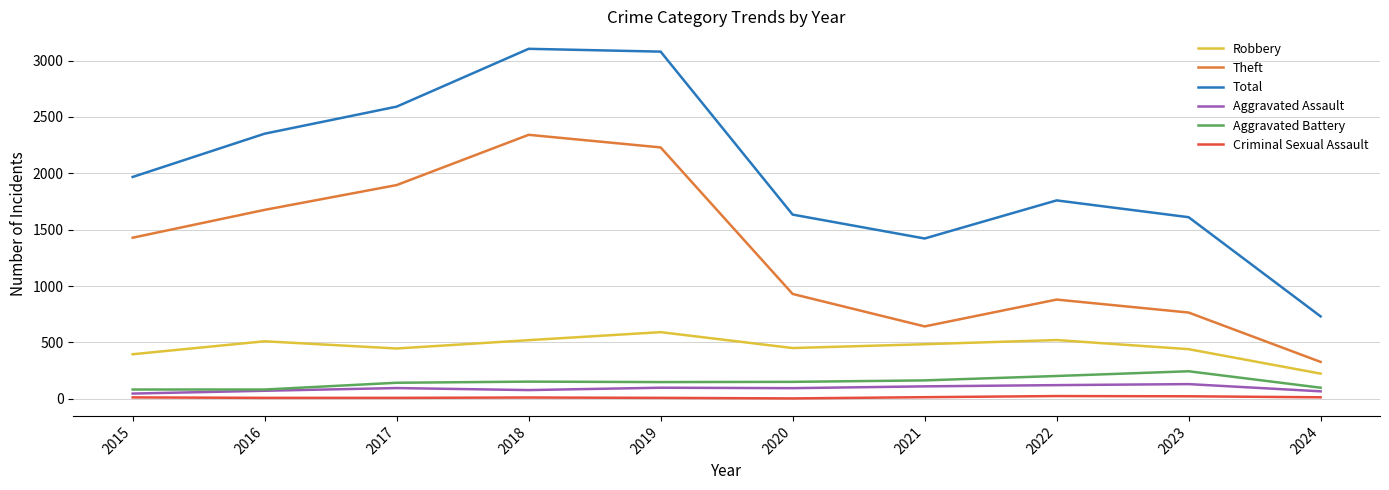

What is the greatest value displayed?

3105